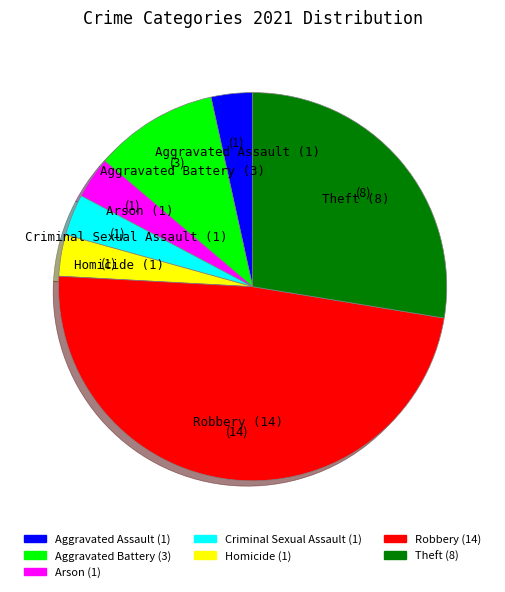

Does any single category account for the majority?

No